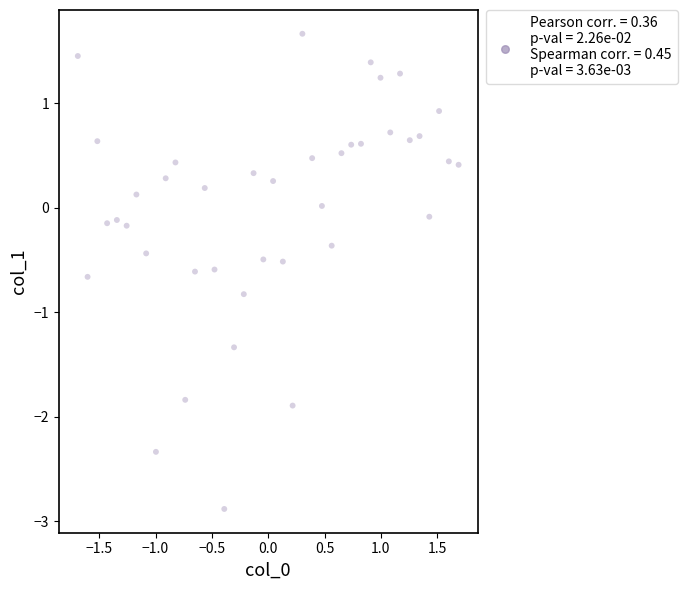

What is the range of X values (max minus min)?

3.4